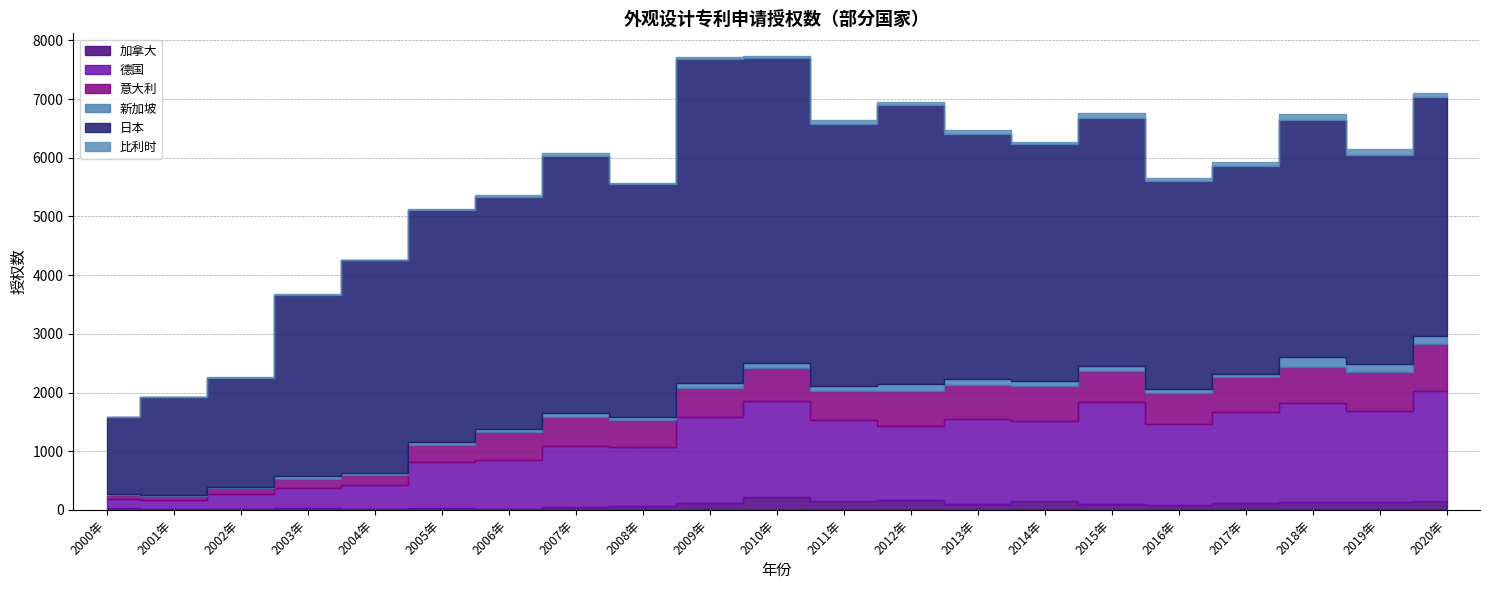

True or false: 加拿大 has a value of 174 at 2009年.

False